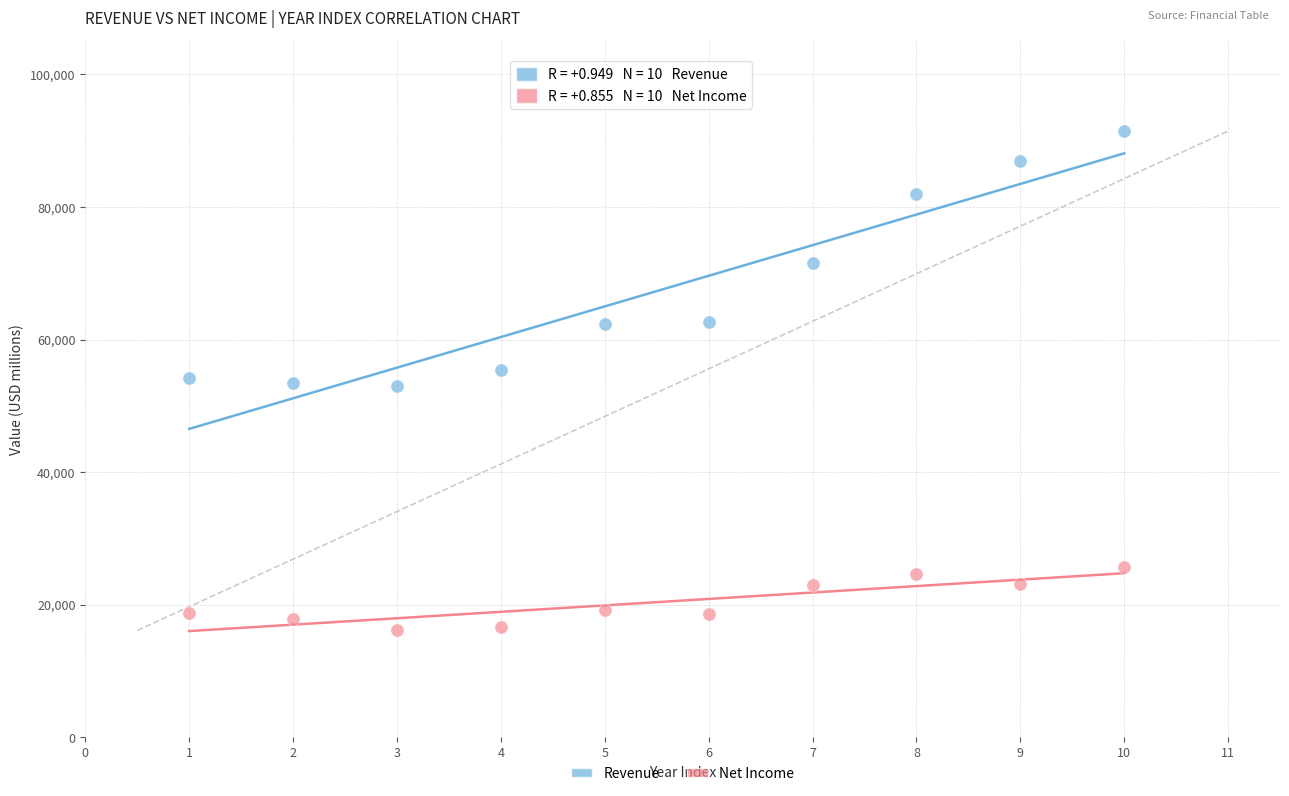

Which series reaches the minimum Y coordinate?

Net Income